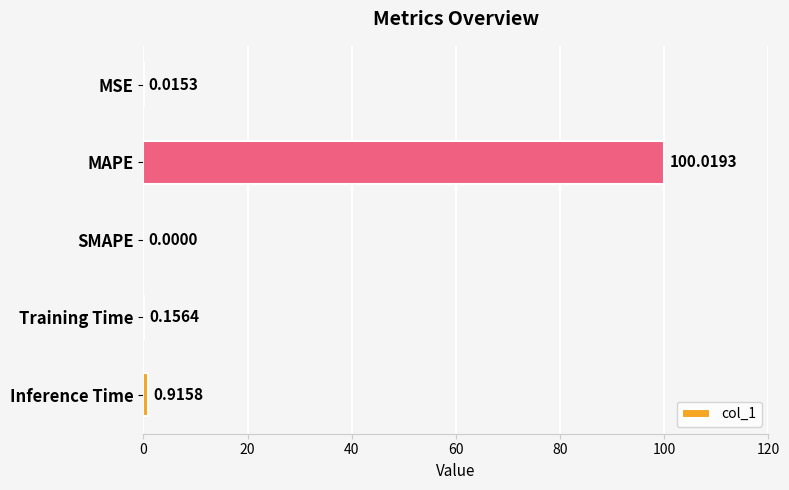

Are the bars horizontal?

Yes